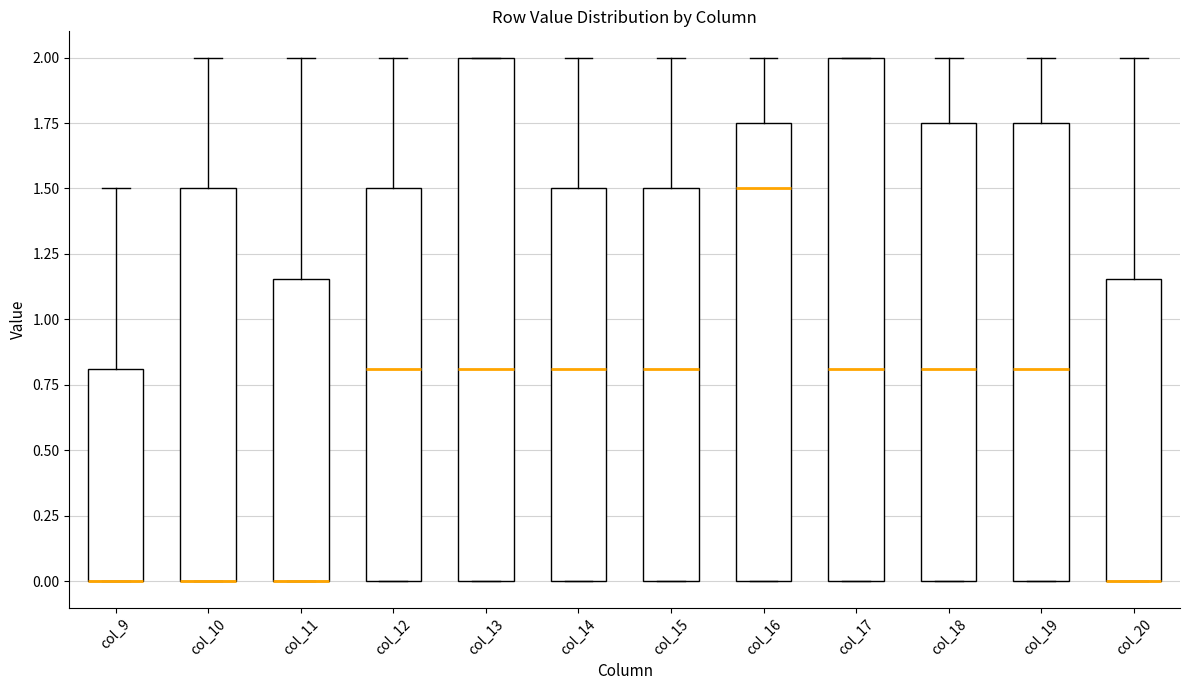

Reading left to right, read every box against the y-axis: the position of its median line, the range the box covers, and the ends of its whiskers. The values are not printed on the chart, so give them approximately, as read against the axis.

col_9: median 0.00 (drawn on the box's lower edge), box 0.00 to 0.80, whiskers 0.00 to 1.50
col_10: median 0.00 (drawn on the box's lower edge), box 0.00 to 1.50, whiskers 0.00 to 2.00
col_11: median 0.00 (drawn on the box's lower edge), box 0.00 to 1.15, whiskers 0.00 to 2.00
col_12: median 0.80, box 0.00 to 1.50, whiskers 0.00 to 2.00
col_13: median 0.80, box 0.00 to 2.00, whiskers 0.00 to 2.00
col_14: median 0.80, box 0.00 to 1.50, whiskers 0.00 to 2.00
col_15: median 0.80, box 0.00 to 1.50, whiskers 0.00 to 2.00
col_16: median 1.50, box 0.00 to 1.75, whiskers 0.00 to 2.00
col_17: median 0.80, box 0.00 to 2.00, whiskers 0.00 to 2.00
col_18: median 0.80, box 0.00 to 1.75, whiskers 0.00 to 2.00
col_19: median 0.80, box 0.00 to 1.75, whiskers 0.00 to 2.00
col_20: median 0.00 (drawn on the box's lower edge), box 0.00 to 1.15, whiskers 0.00 to 2.00